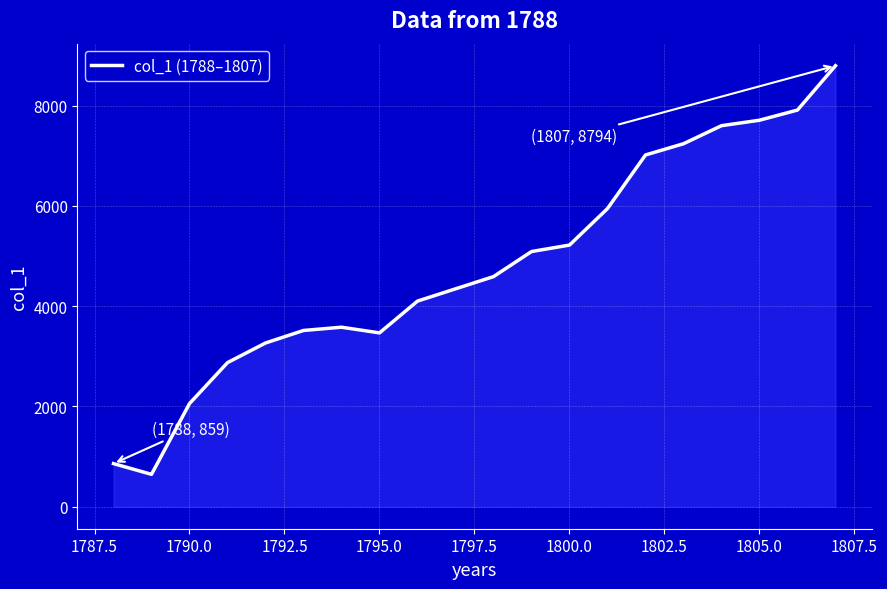

What is the greatest value displayed?

8794